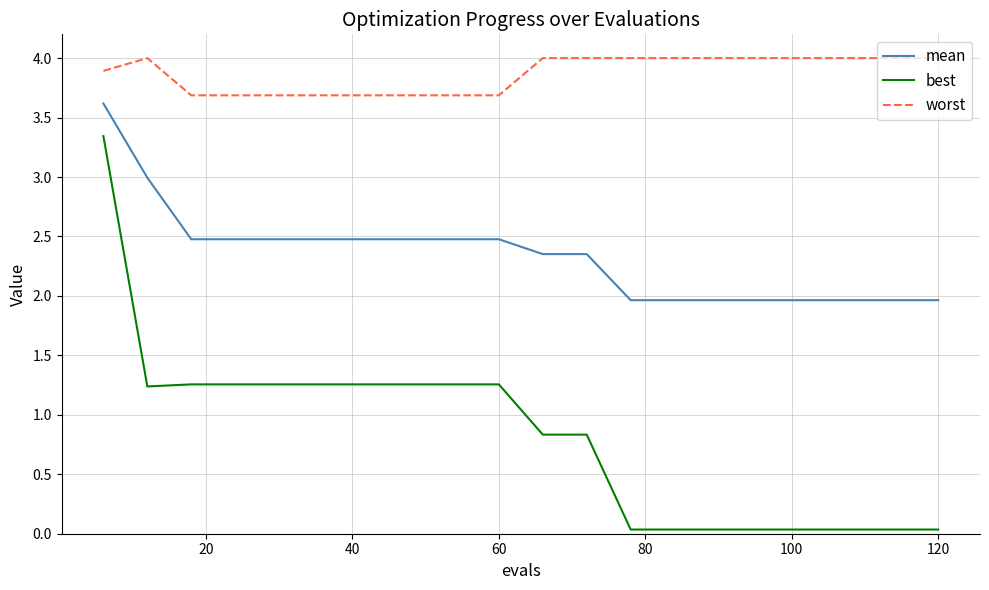

True or false: best and worst cross at least once.

False